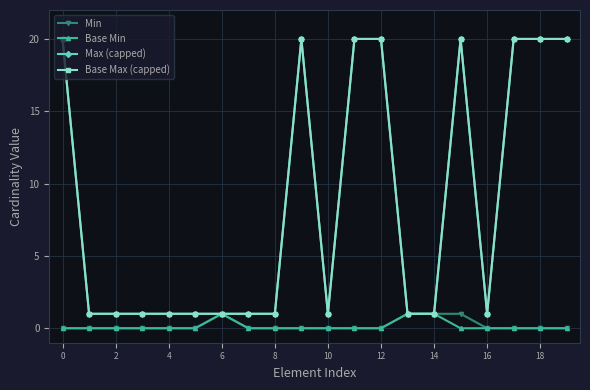

What is the value of the Base Max (capped) point at the 20th from the left?

20